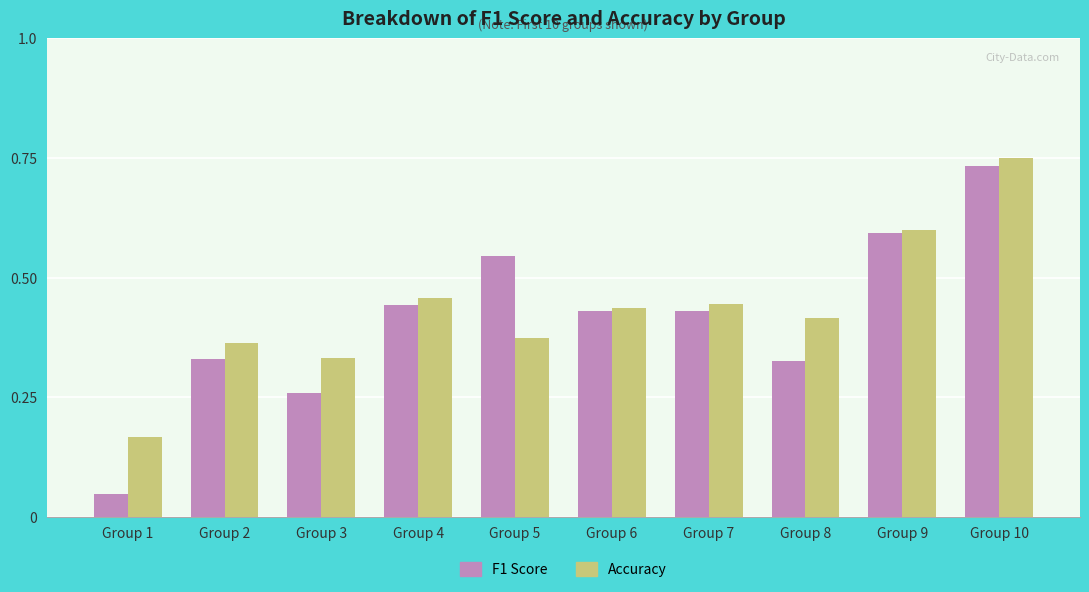

The value of Accuracy at Group 9 is 1.1. True or false?

False